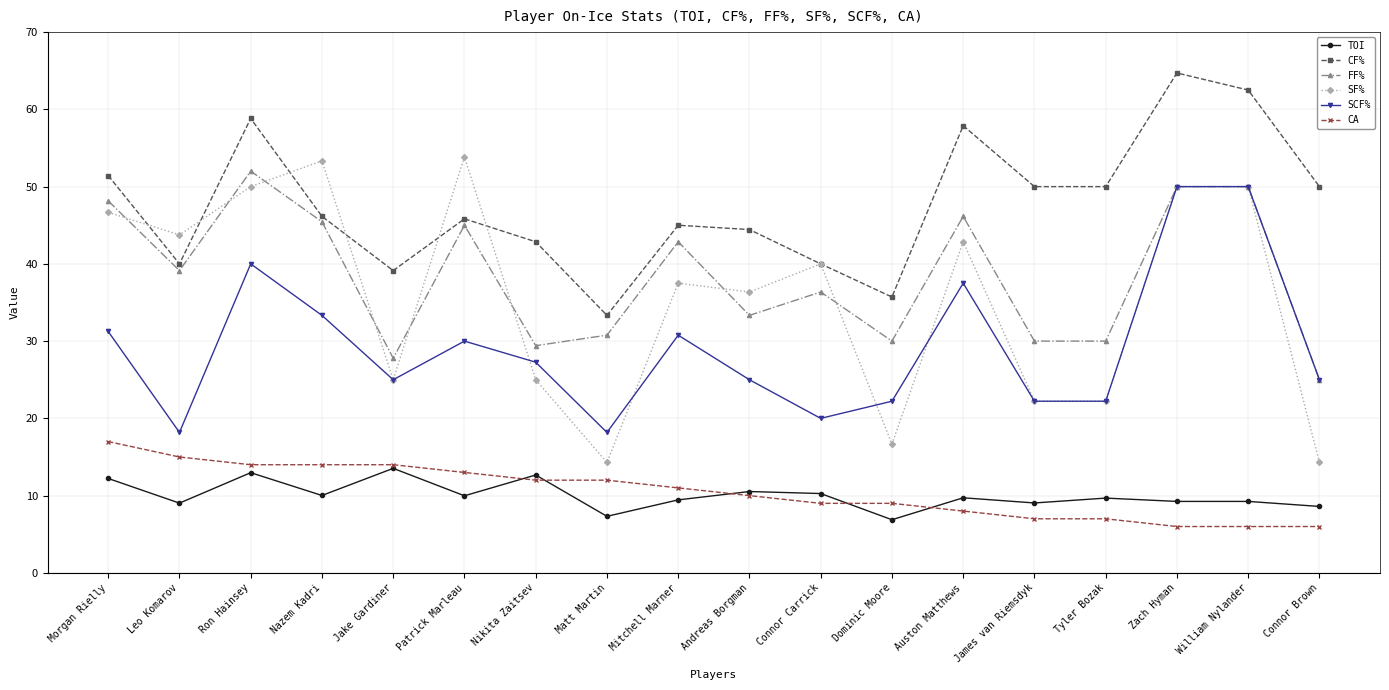

Is this an area chart (filled region under the line)?

No